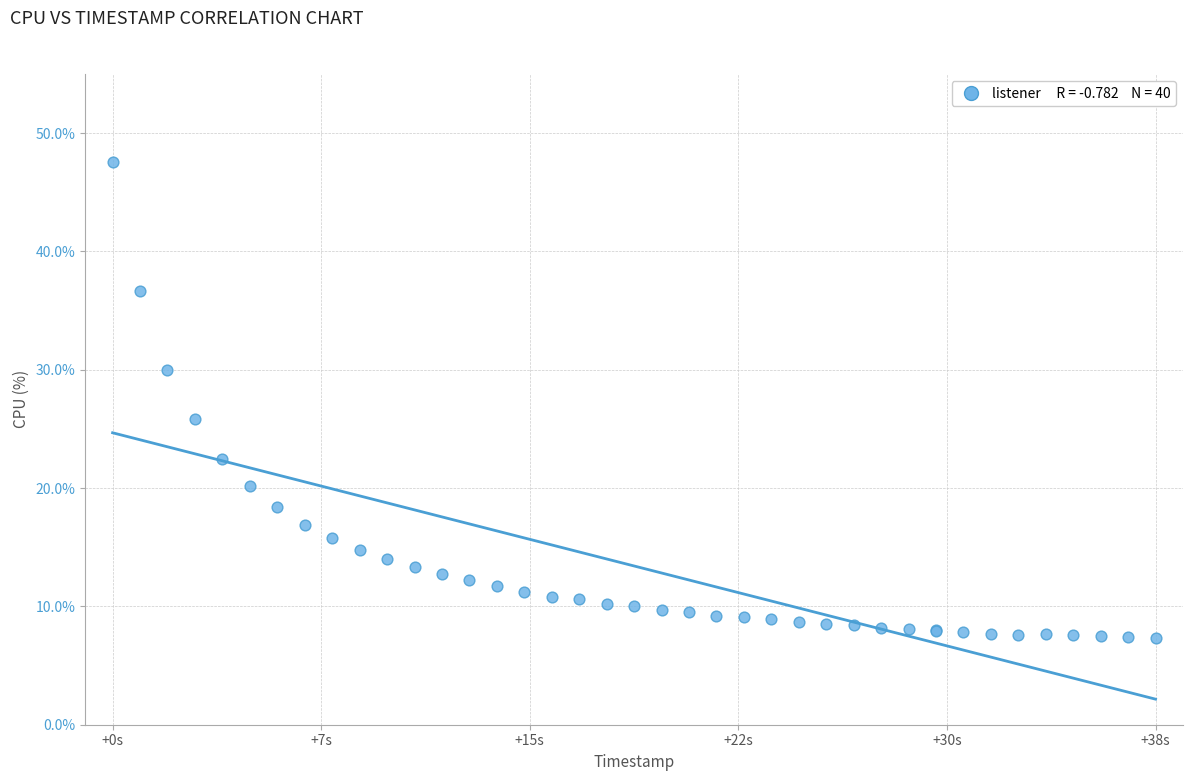

What Y value in the scatter plot is closest to 27?

25.8